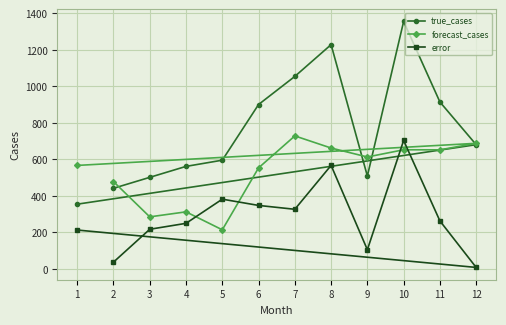

Between which two adjacent categories do forecast_cases and error first intersect?

4 and 5